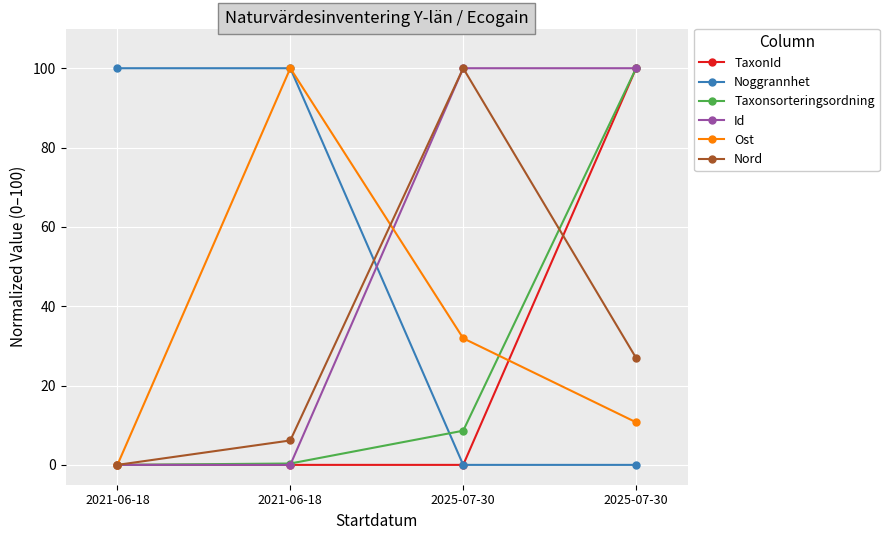

Does the chart display data point markers on the line(s)?

Yes